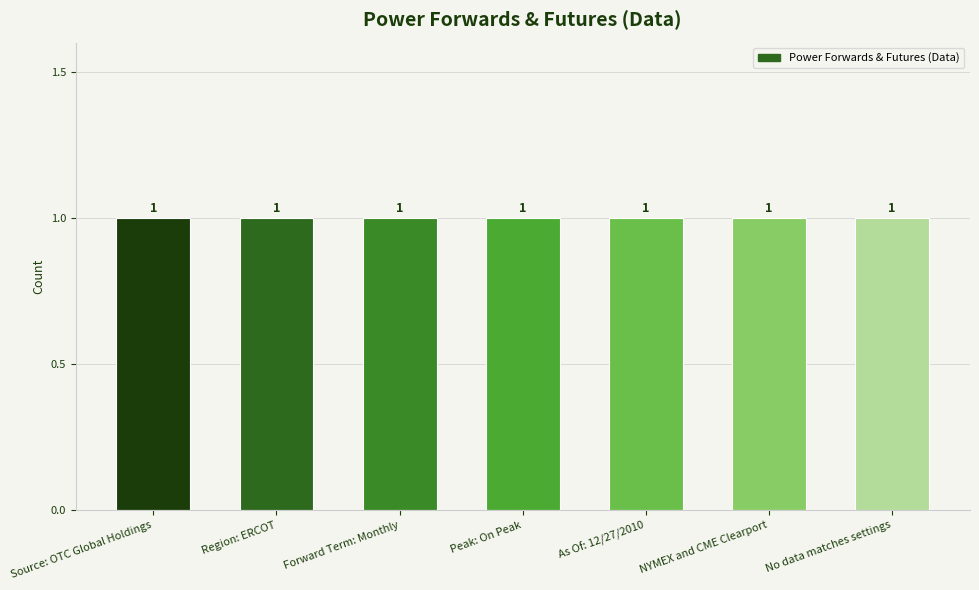

What position from the left is Peak: On Peak?

4